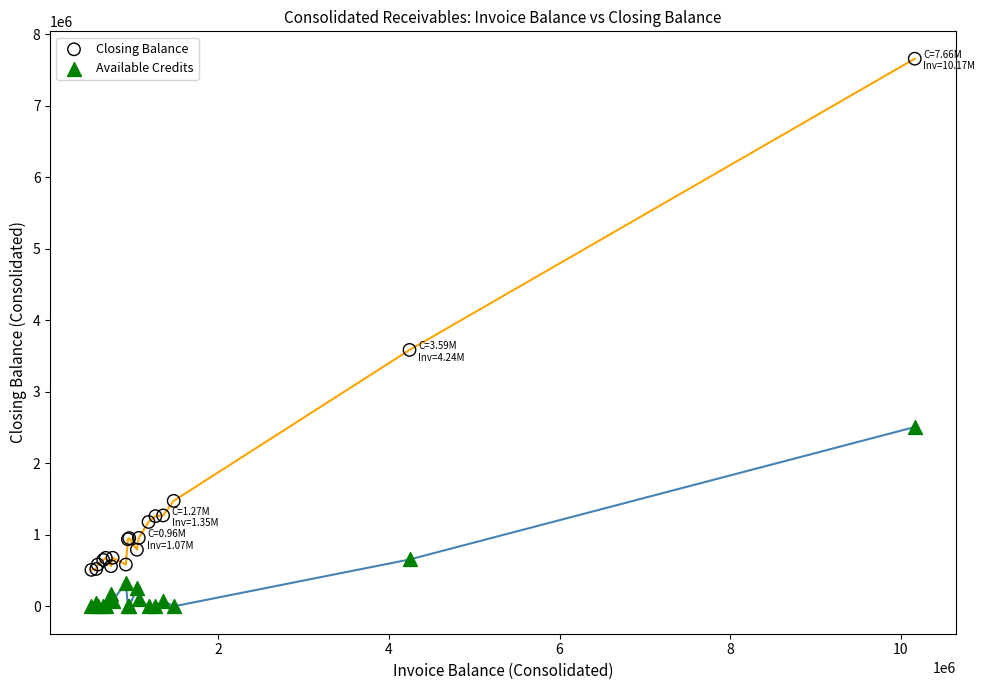

Which series has the largest Y range (max minus min)?

Closing Balance